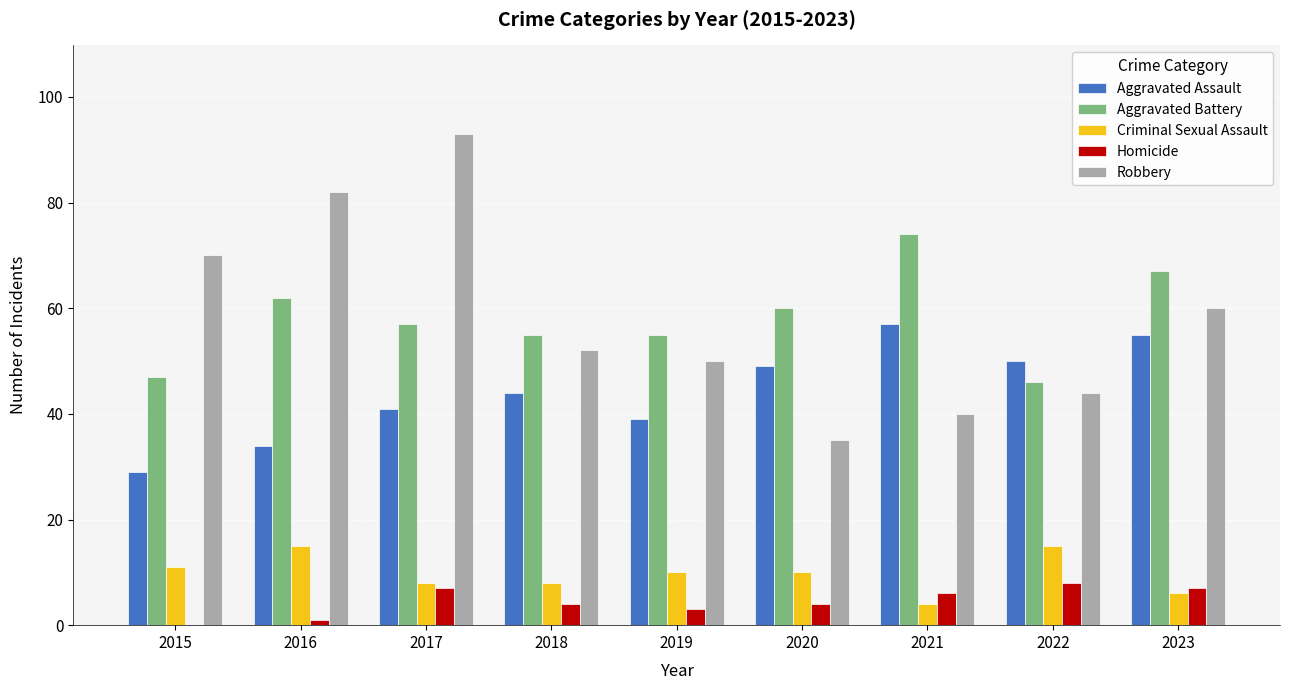

Reading right to left, extract all data points from this chart.

Aggravated Assault: 55	50	57	49	39	44	41	34	29
Aggravated Battery: 67	46	74	60	55	55	57	62	47
Criminal Sexual Assault: 6	15	4	10	10	8	8	15	11
Homicide: 7	8	6	4	3	4	7	1	0
Robbery: 60	44	40	35	50	52	93	82	70